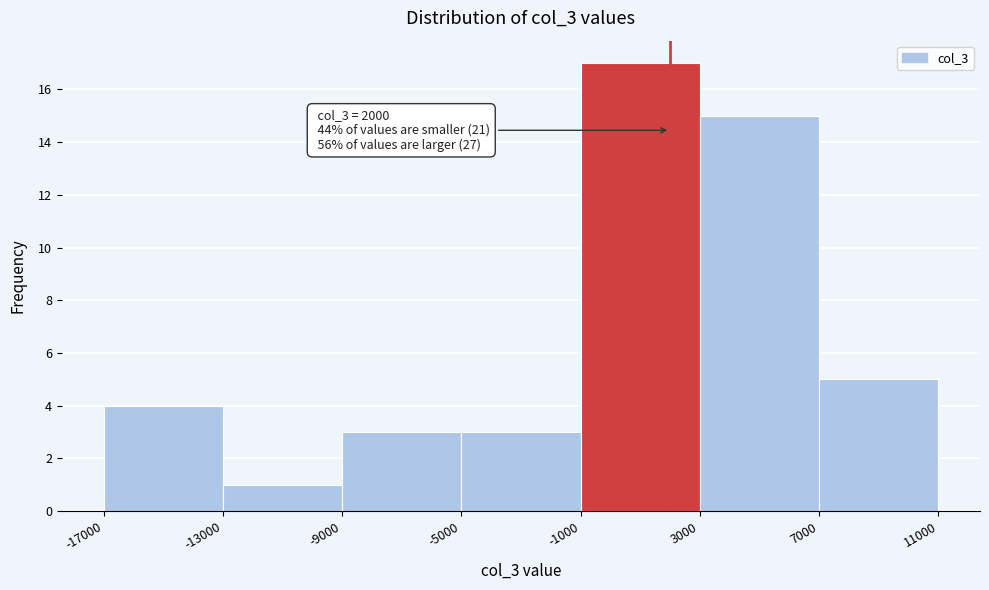

Over which range of the x-axis is the bar tallest?

-1000 to 3000